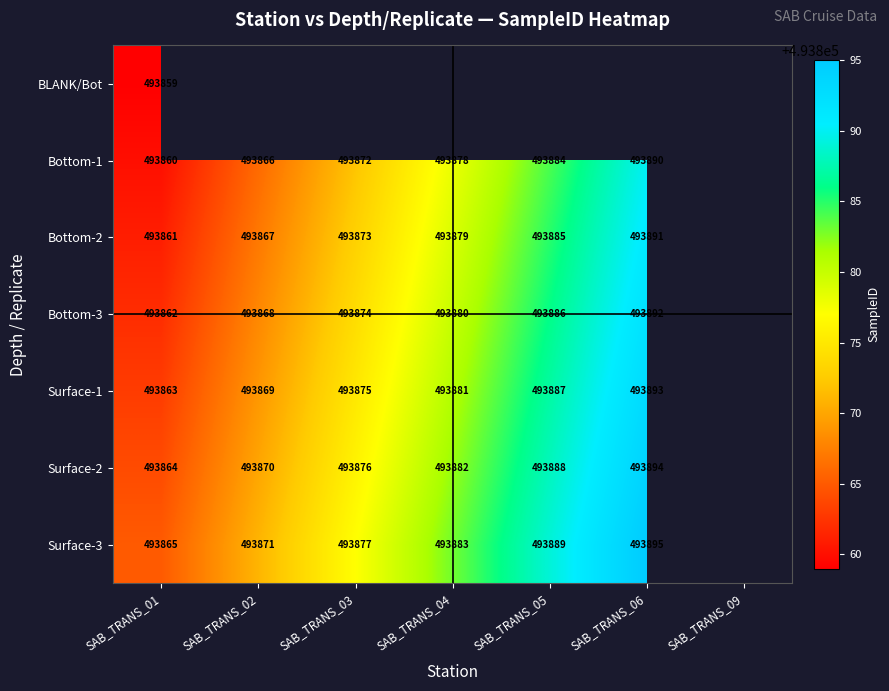

At which category is the sum across all series the highest?

SAB_TRANS_01